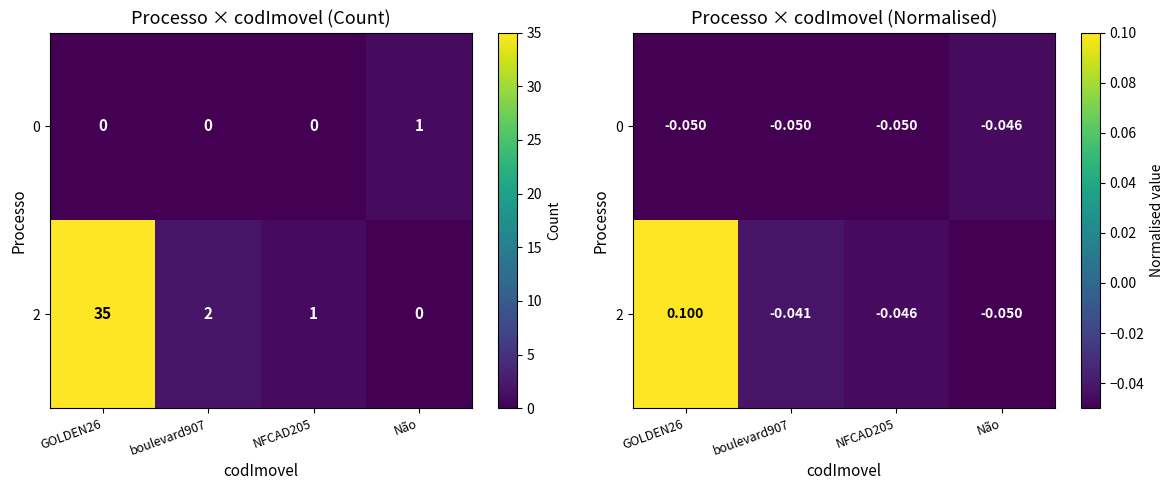

What is the difference between the highest and lowest values at GOLDEN26?

0.1